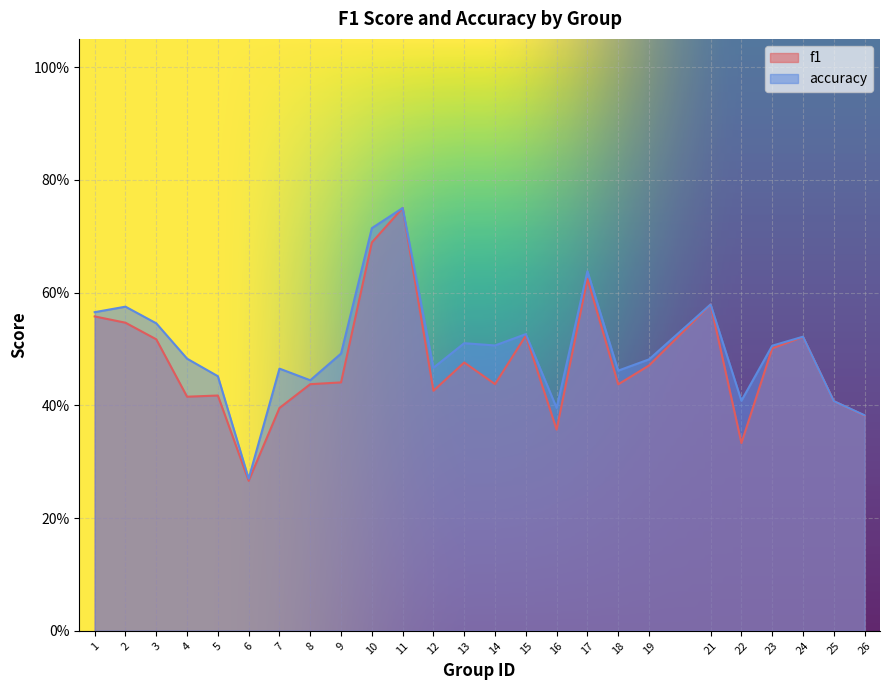

At which category does f1 reach its first local valley?

4